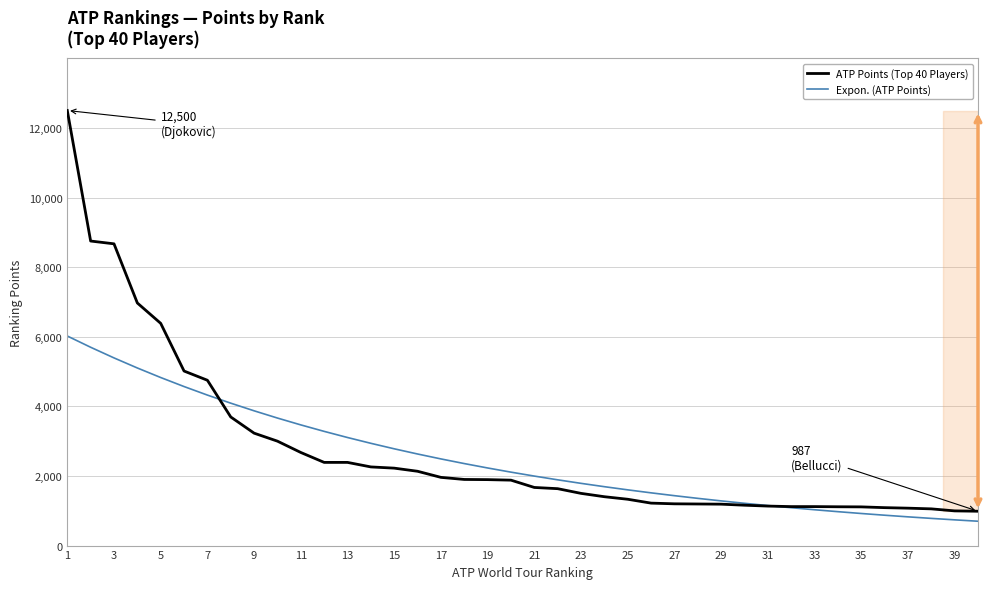

How many data points in ATP Points (Top 40 Players) are less than 1880?

20